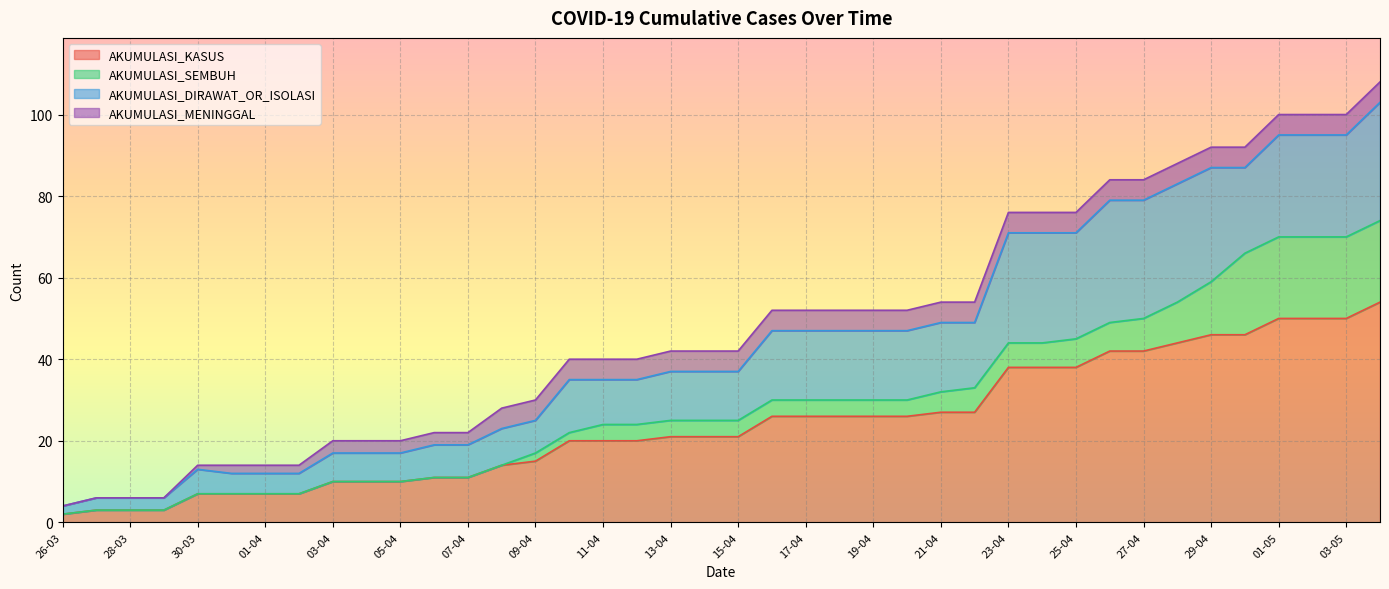

What is the highest value of the AKUMULASI_KASUS series?

54